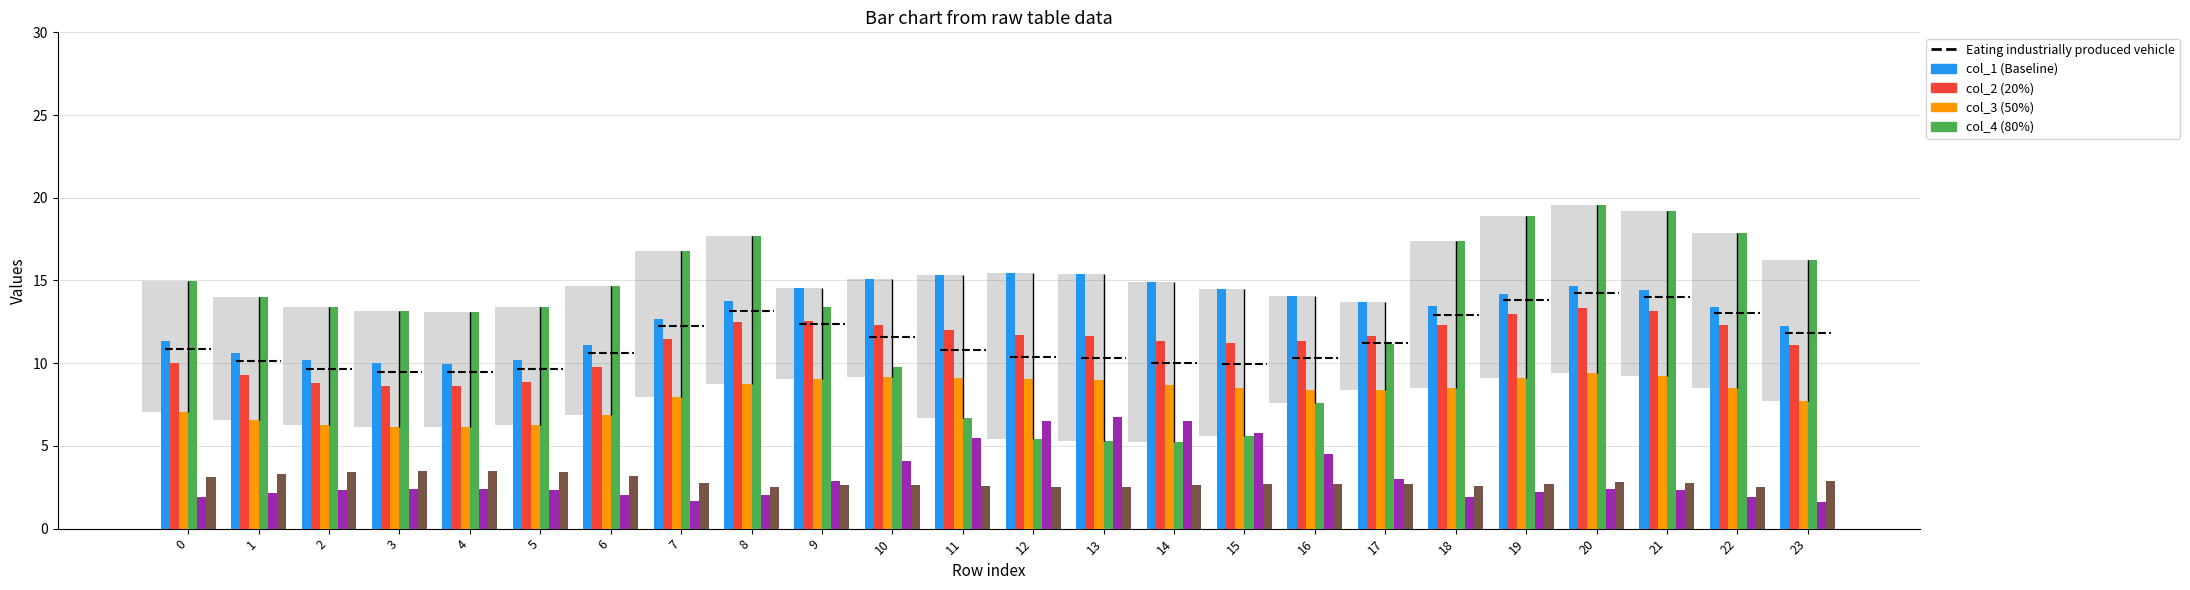

Which series has the largest range (max minus min)?

col_4 (80%)